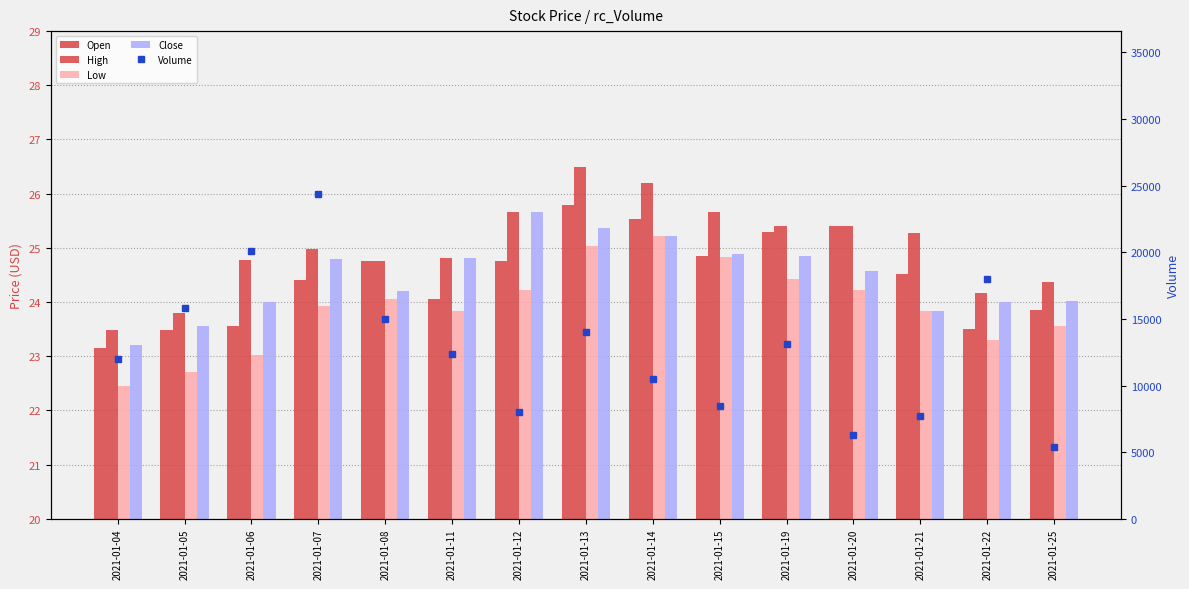

What are all the series names shown in the legend?

Open, High, Low, Close, Volume